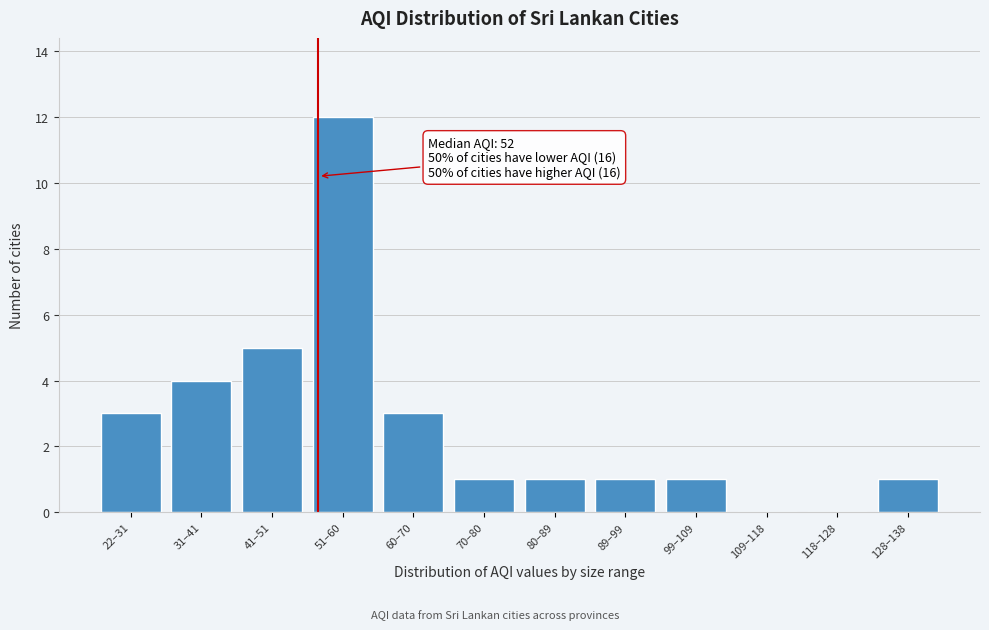

Reading left to right, extract all data points from this chart.

22–31=3	31–41=4	41–51=5	51–60=12	60–70=3	70–80=1	80–89=1	89–99=1	99–109=1	109–118=0	118–128=0	128–138=1